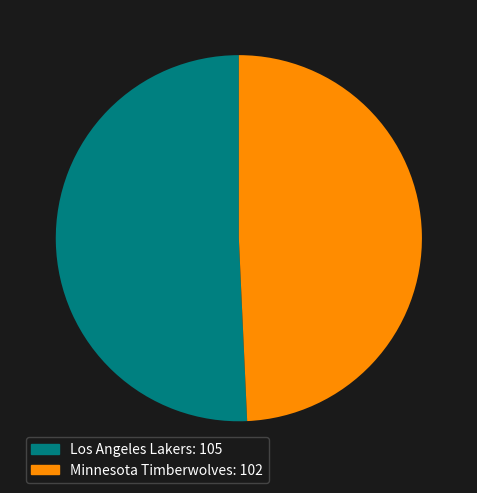

The Minnesota Timberwolves slice represents 36% of the pie. True or false?

False